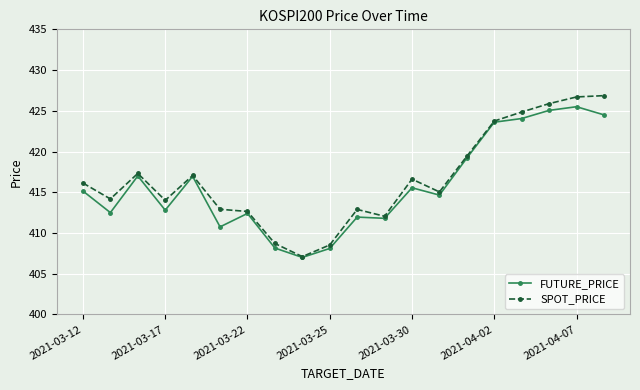

Which series has the largest range (max minus min)?

SPOT_PRICE